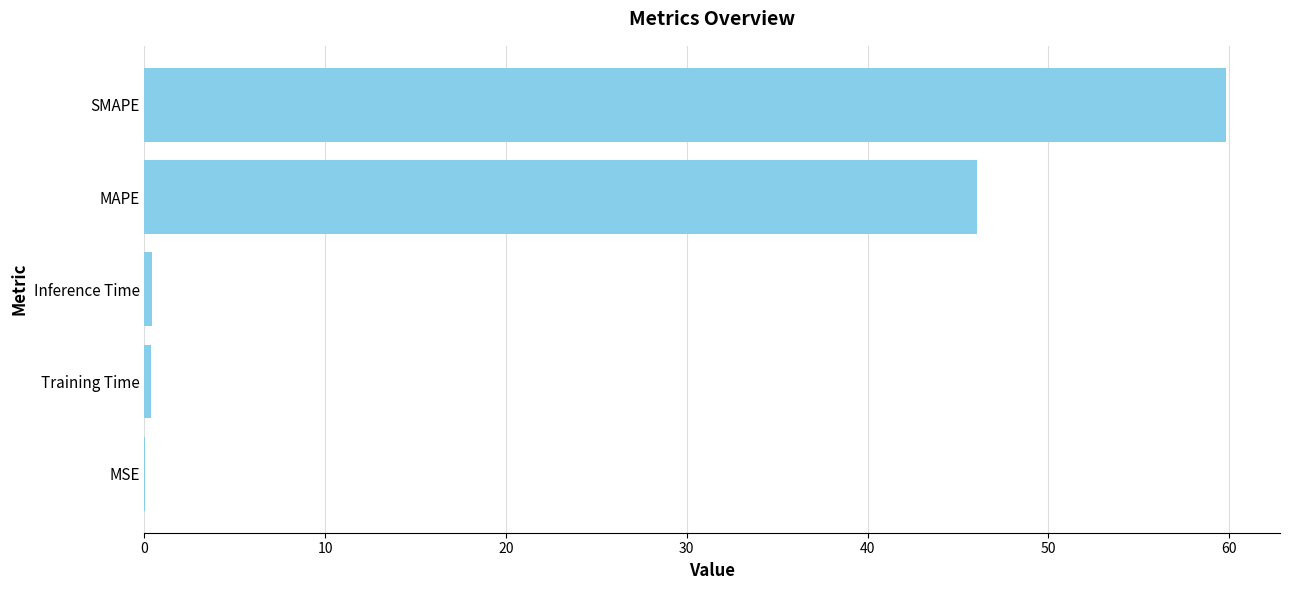

What is the change in value from MAPE to SMAPE?

+13.8